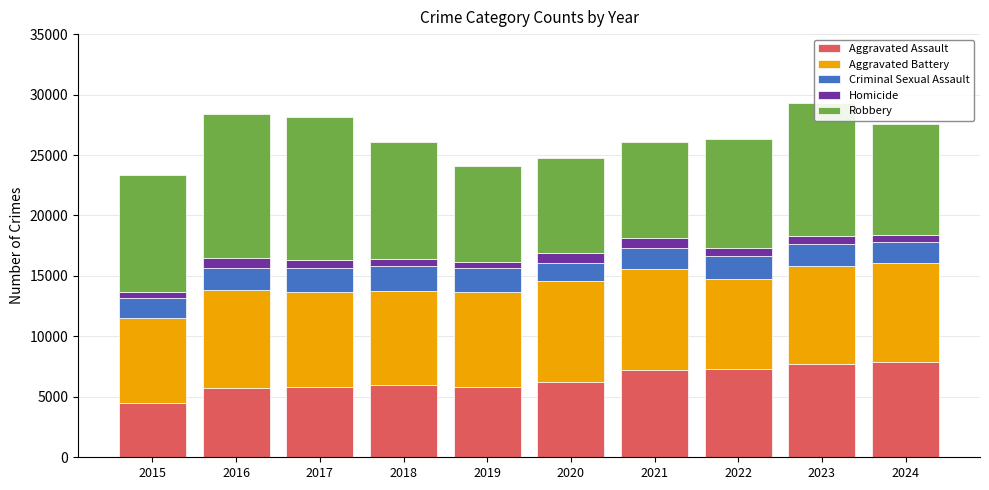

What is the minimum value for Aggravated Assault?

4480